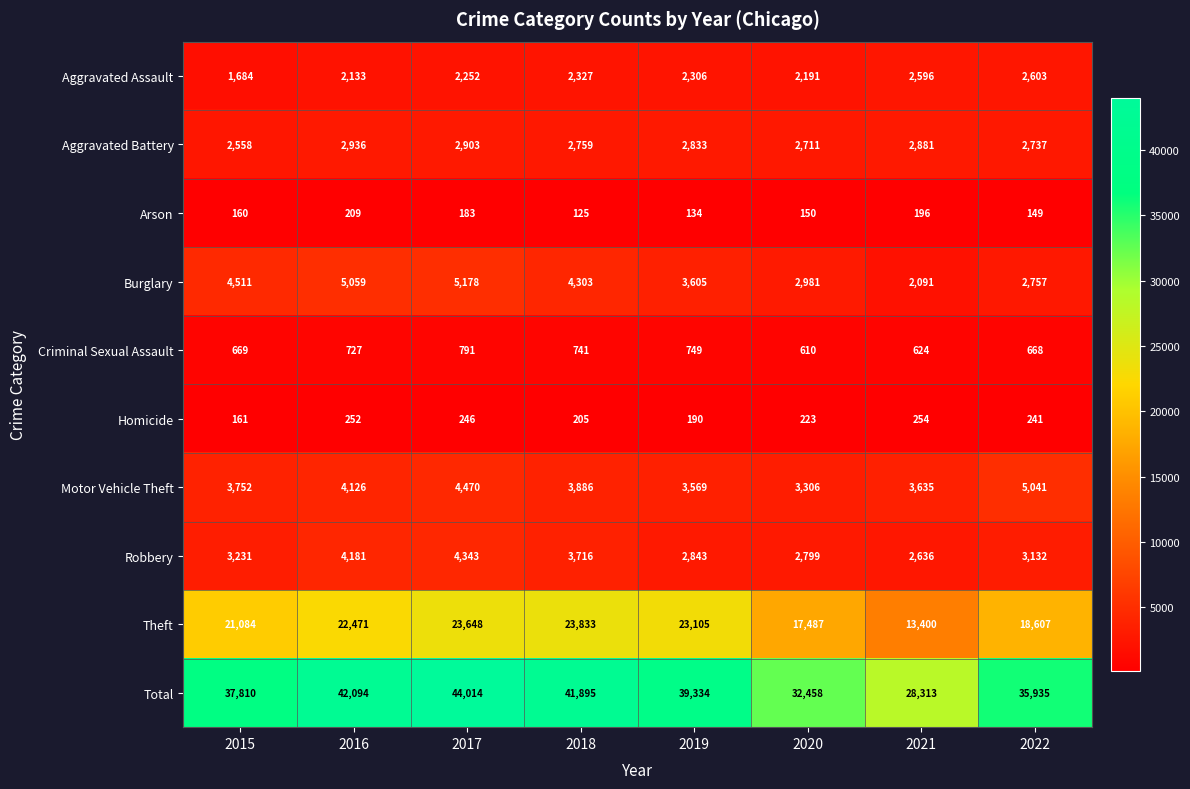

List the series in order of their peak value, highest first.

Total, Theft, Burglary, Motor Vehicle Theft, Robbery, Aggravated Battery, Aggravated Assault, Criminal Sexual Assault, Homicide, Arson